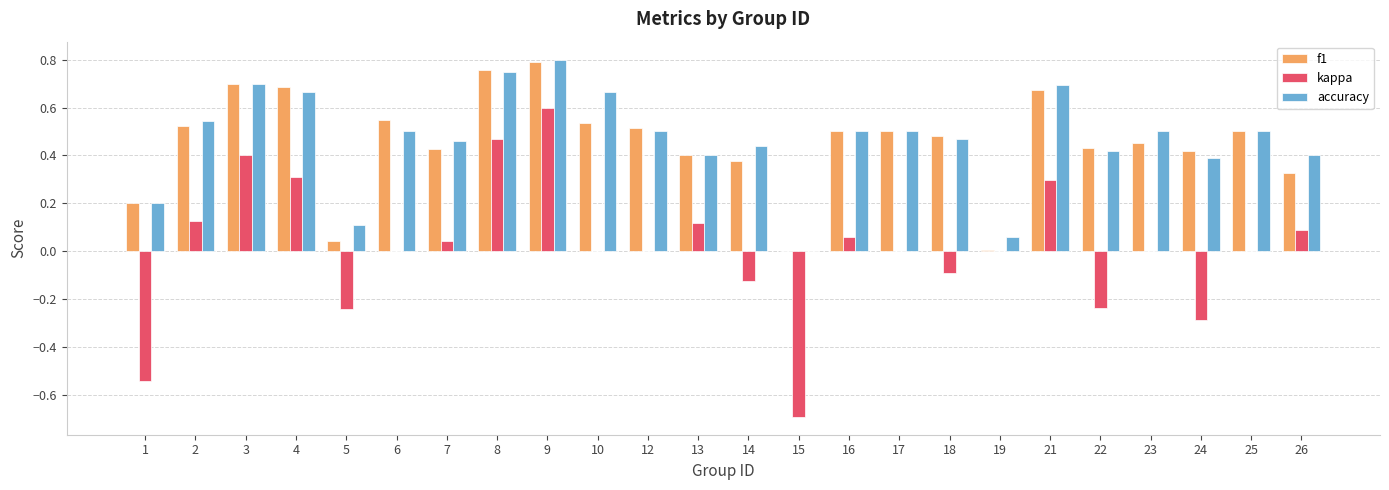

How many groups of bars are there?

24